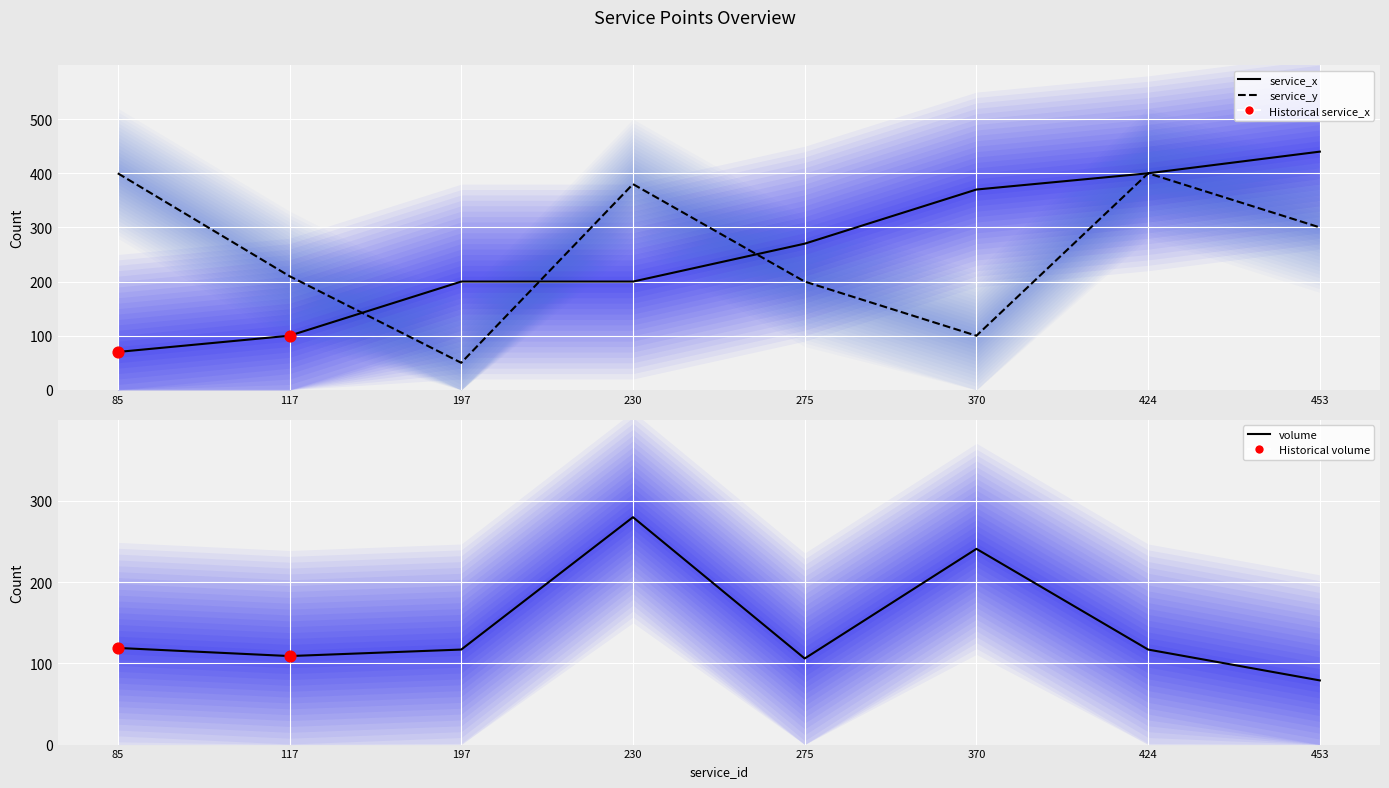

At how many categories does at least one series exceed 193?

8